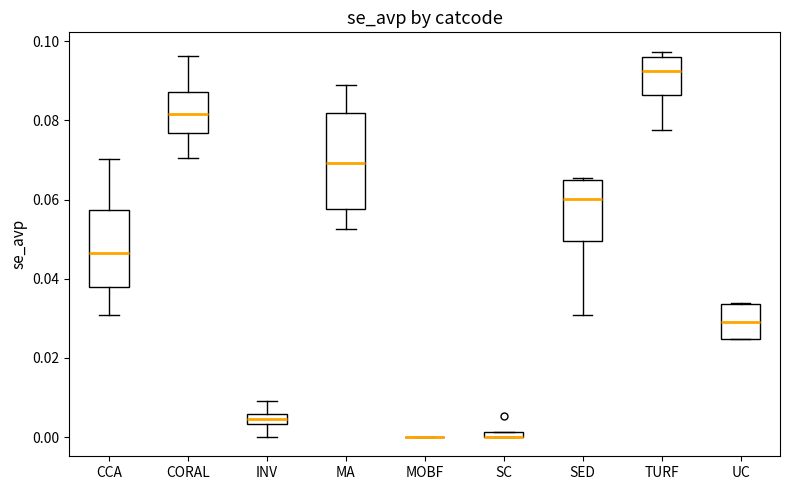

Which box is the tallest, from its lower edge to its upper edge?

MA